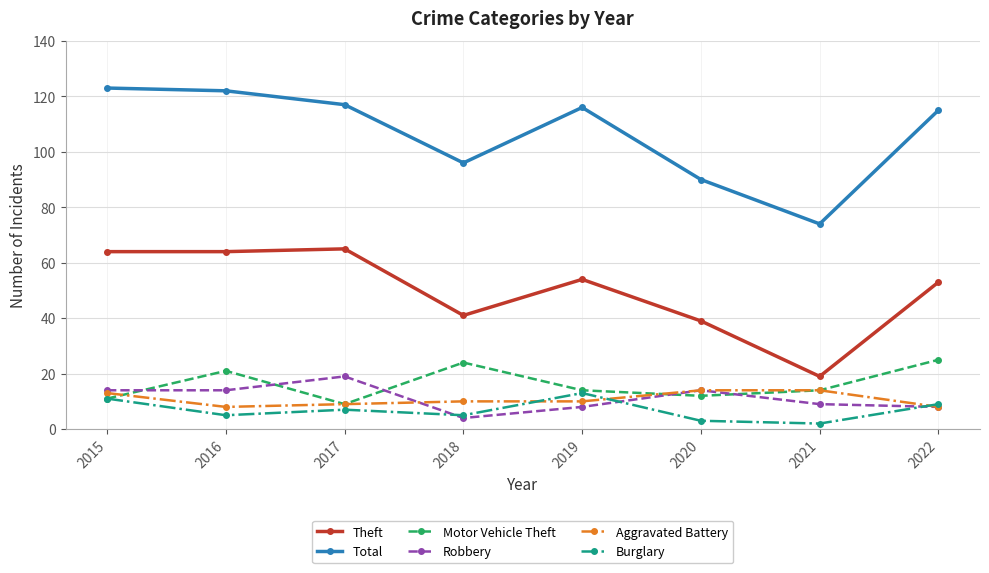

What is the average value of the Total series?

107